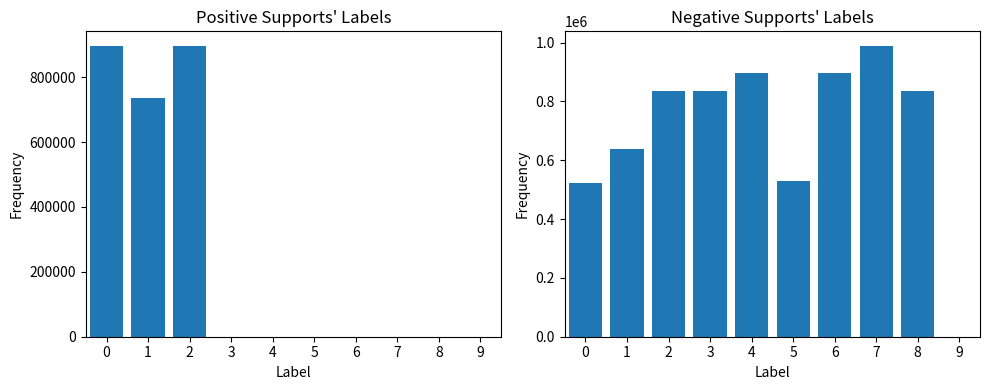

At which label is the value closest to 756639?

2